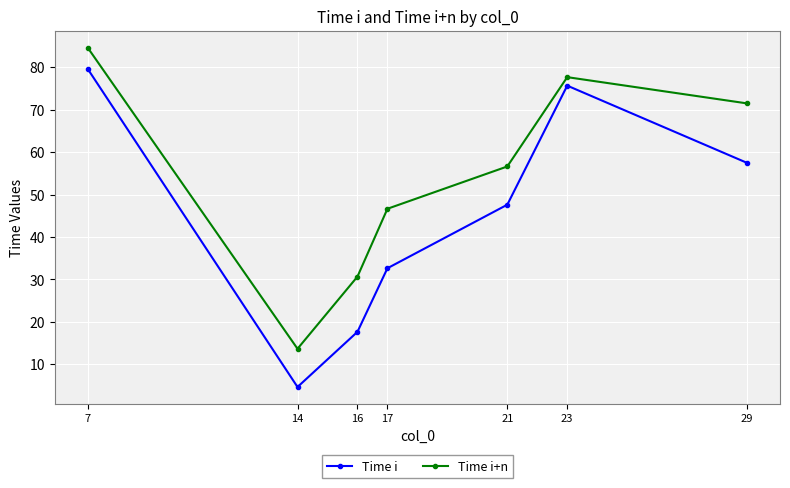

What is the minimum value for Time i+n?

13.7